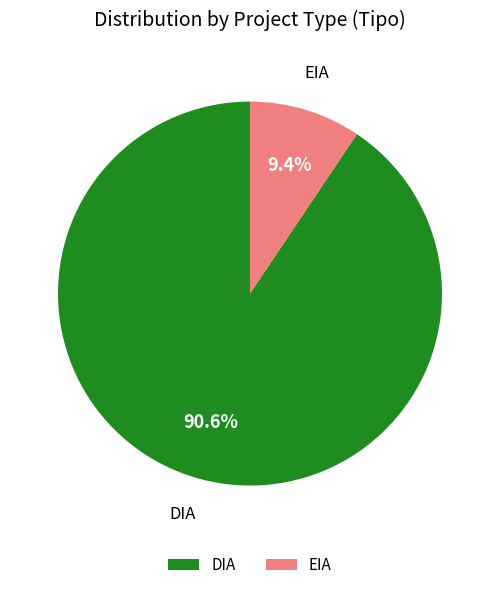

What is the largest slice in the pie chart?

DIA